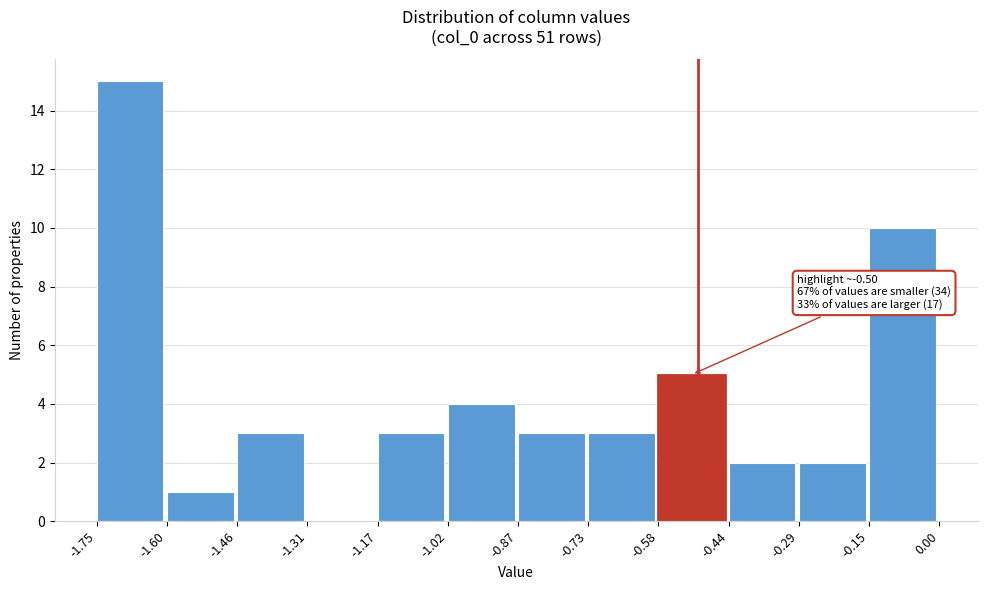

Which range on the x-axis has the tallest bar?

-1.75 to -1.60